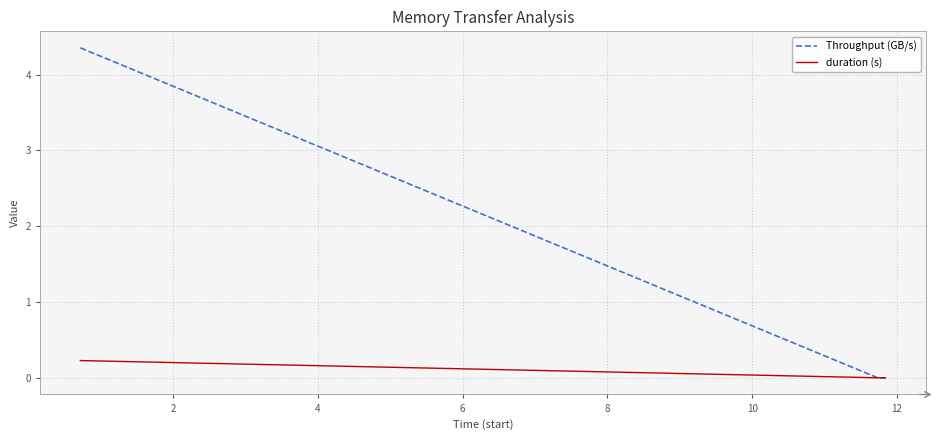

List the series in order of their peak value, lowest first.

duration (s), Throughput (GB/s)